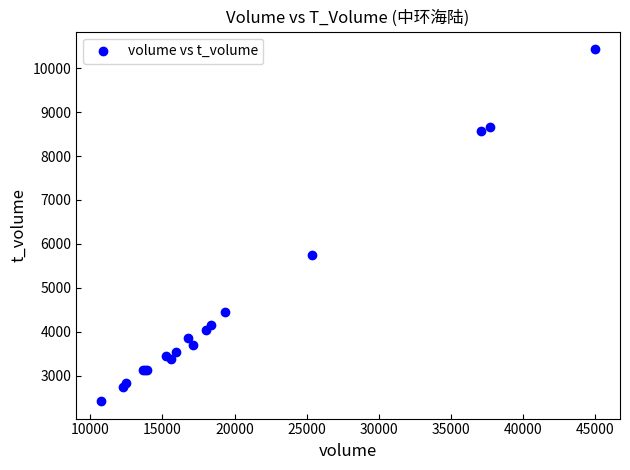

What Y value in the scatter plot is closest to 6428?

5759